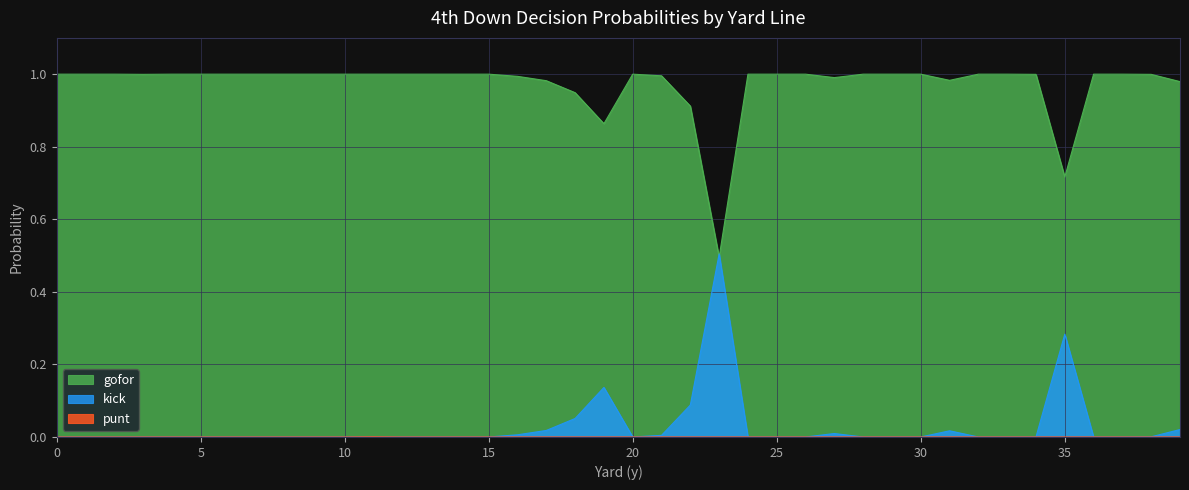

What is the value of the gofor point at the 32nd from the left?

1.0